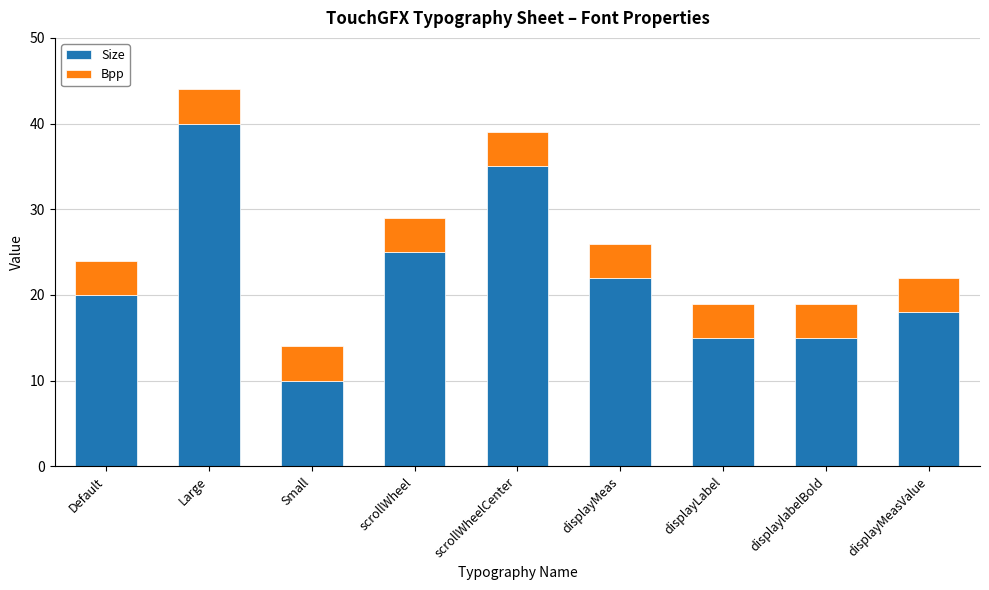

Does the chart contain stacked bars?

Yes